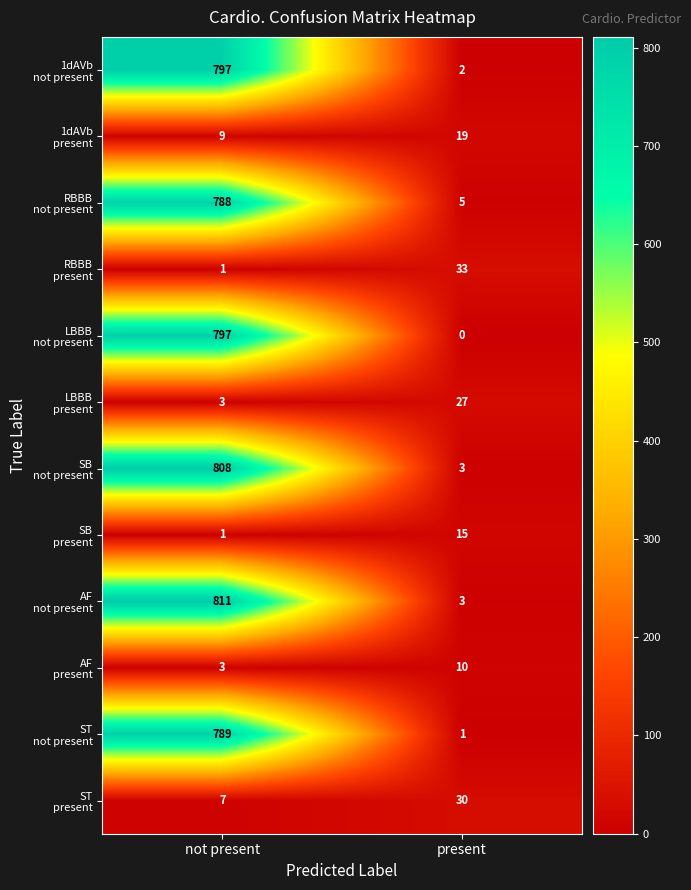

Which category has the lowest value across all series?

present